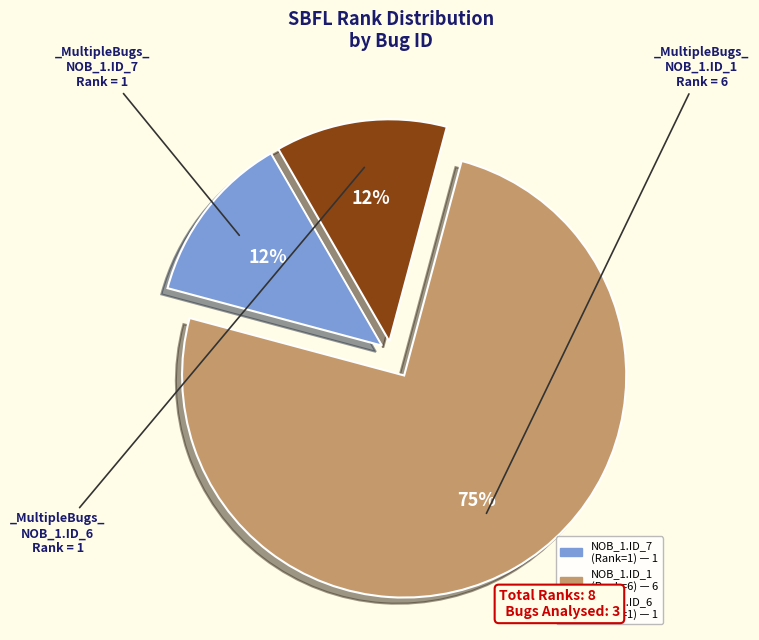

To the nearest percent, what is the average slice percentage?

33%